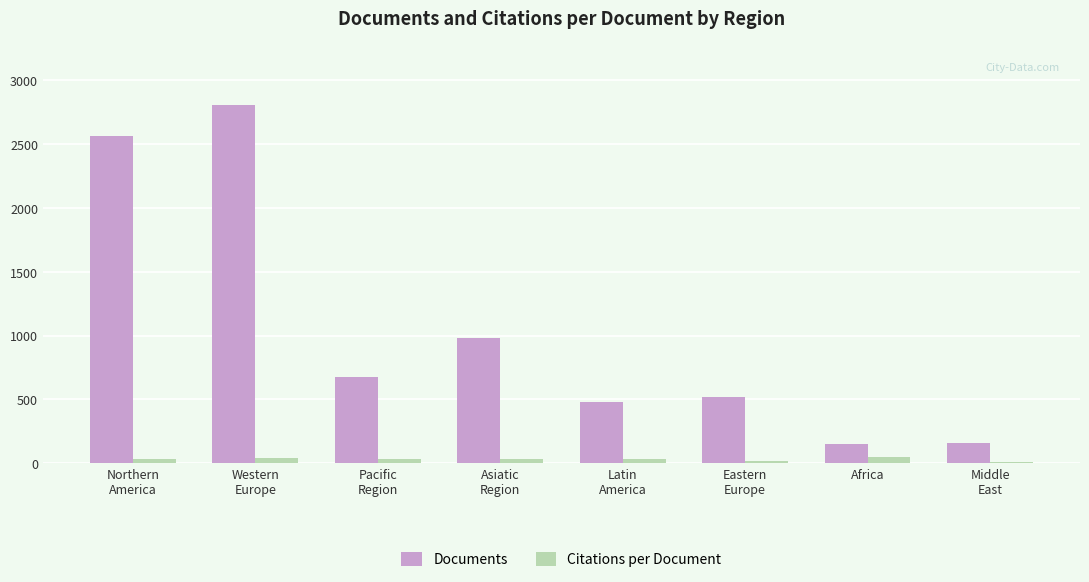

What is the sum of the Documents values at Africa and Middle
East?

311.0